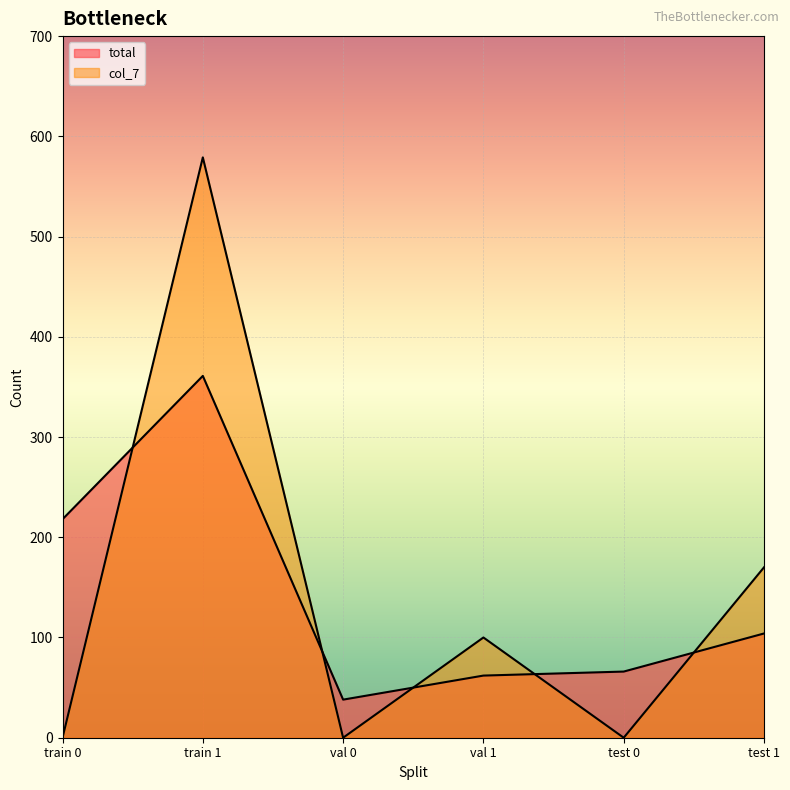

What is the difference between the second highest and minimum values in the total series?

180